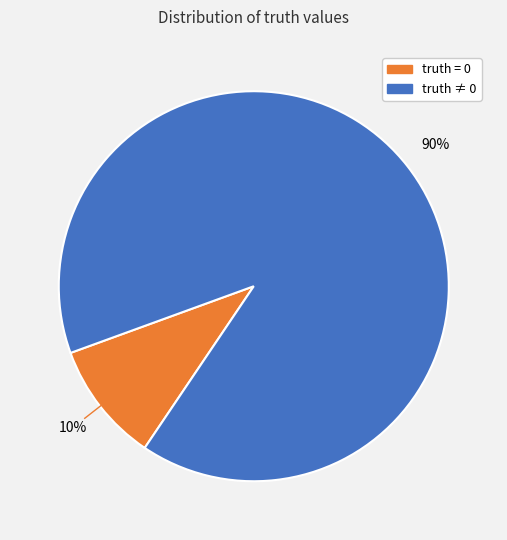

How many segments does this pie chart have?

2